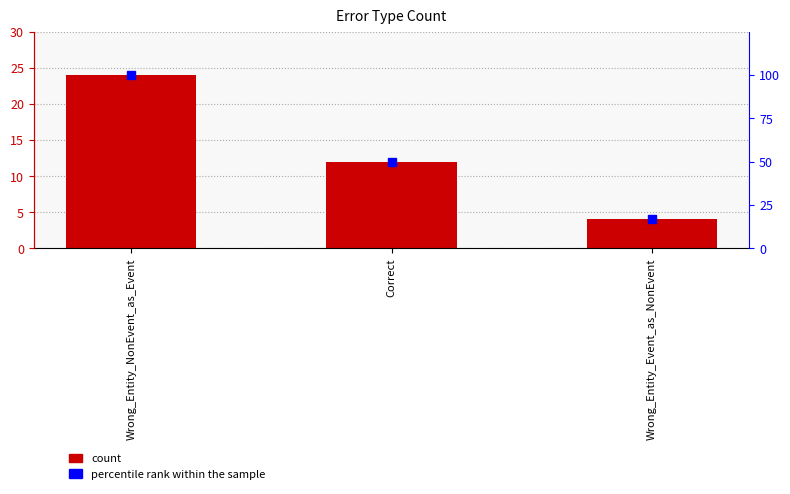

What are all the series names shown in the legend?

count, percentile rank within the sample